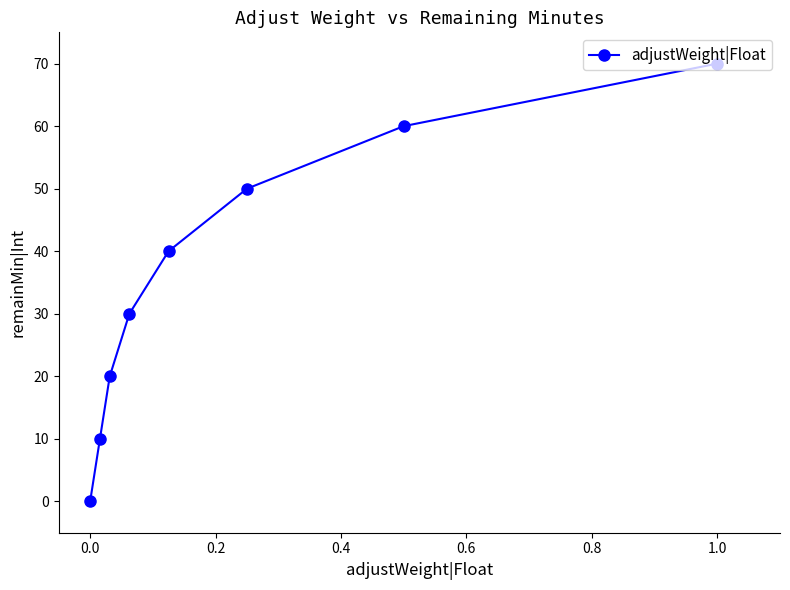

The value at 1.0 is 70. True or false?

True